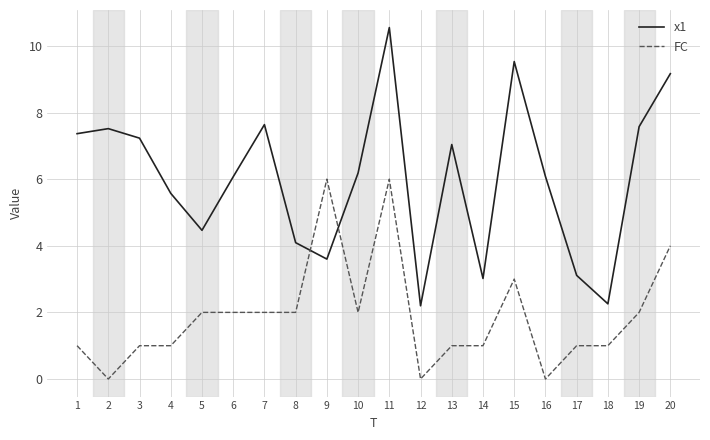

True or false: FC has more than 0 interior local peaks.

True